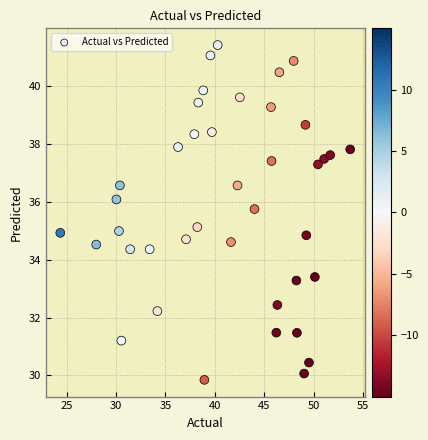

What is the range of Y values (max minus min)?

11.6